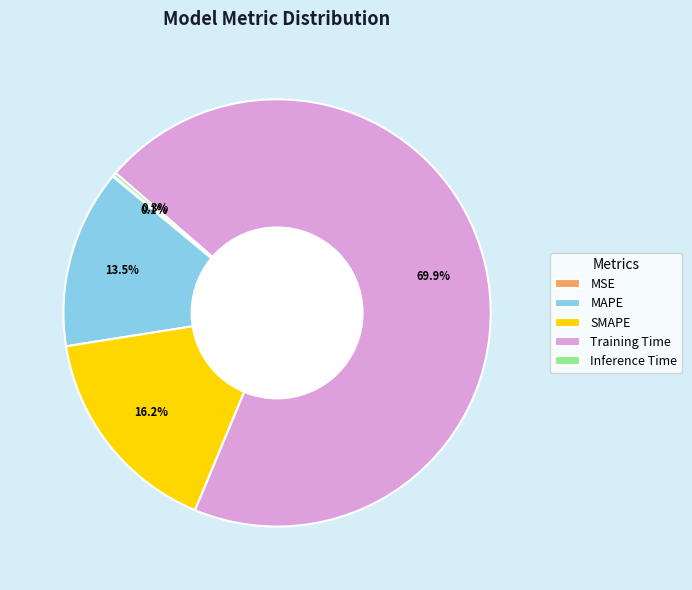

To the nearest percent, what is the difference between the Training Time and SMAPE slice percentages?

54%